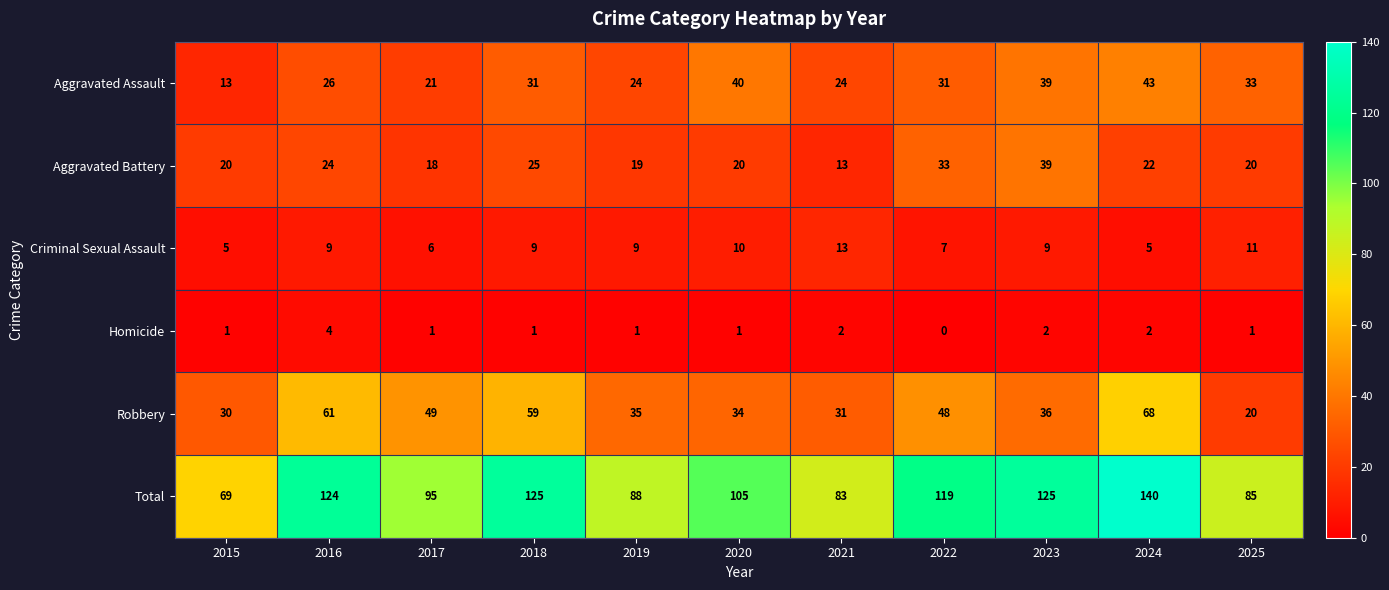

Rank the series at 2016 from highest to lowest value.

Total, Robbery, Aggravated Assault, Aggravated Battery, Criminal Sexual Assault, Homicide